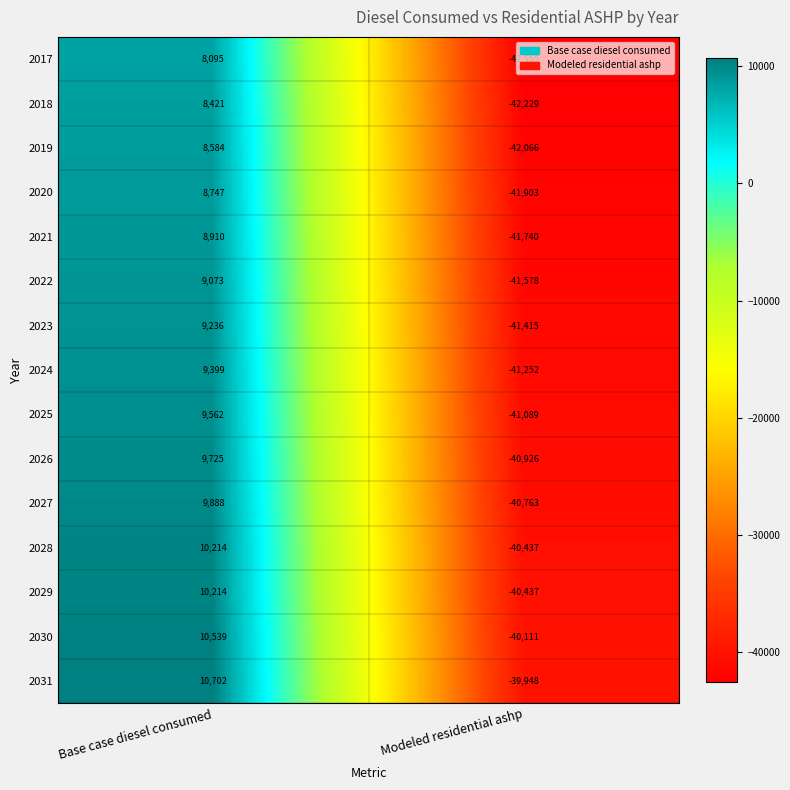

List the labels in order of 2017 value, largest first.

Base case diesel consumed, Modeled residential ashp